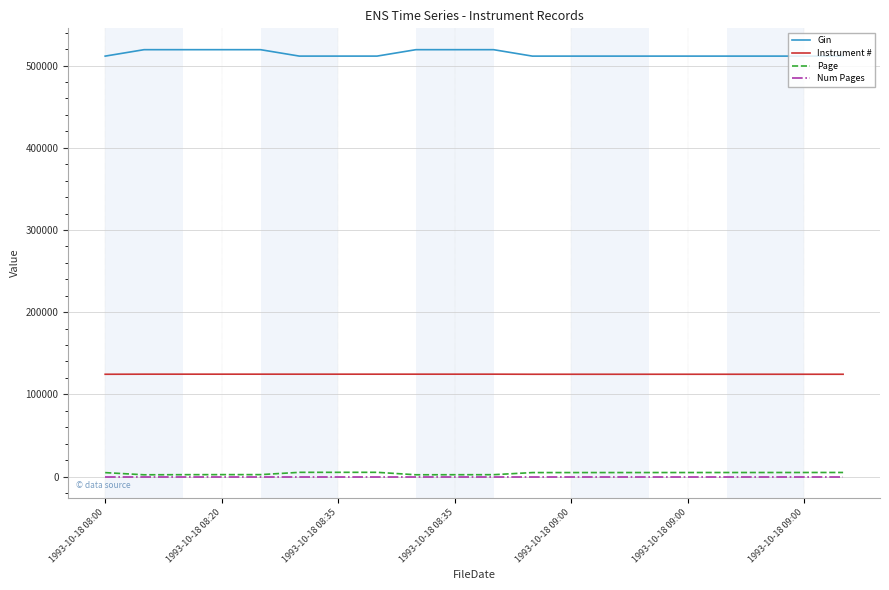

What is the greatest value displayed?

519338